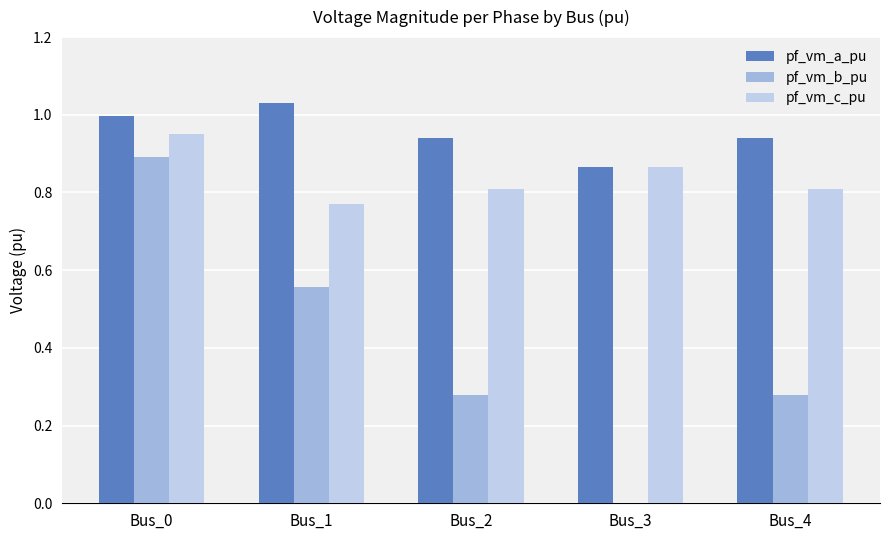

How many pf_vm_c_pu values are between 0 and 1?

5